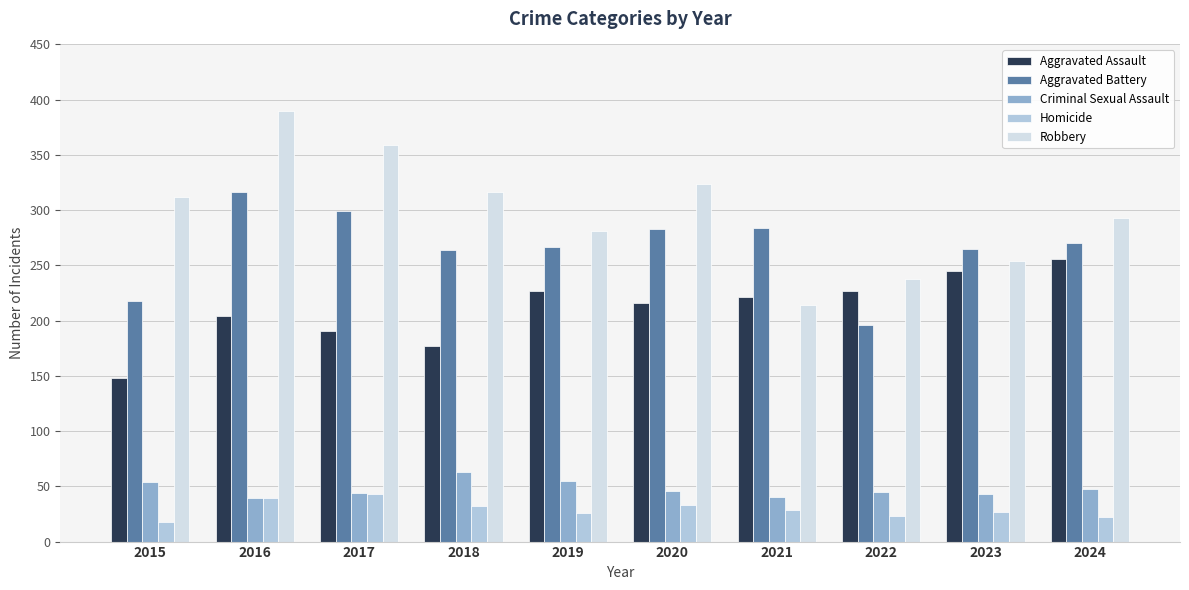

List the series in order of their peak value, highest first.

Robbery, Aggravated Battery, Aggravated Assault, Criminal Sexual Assault, Homicide